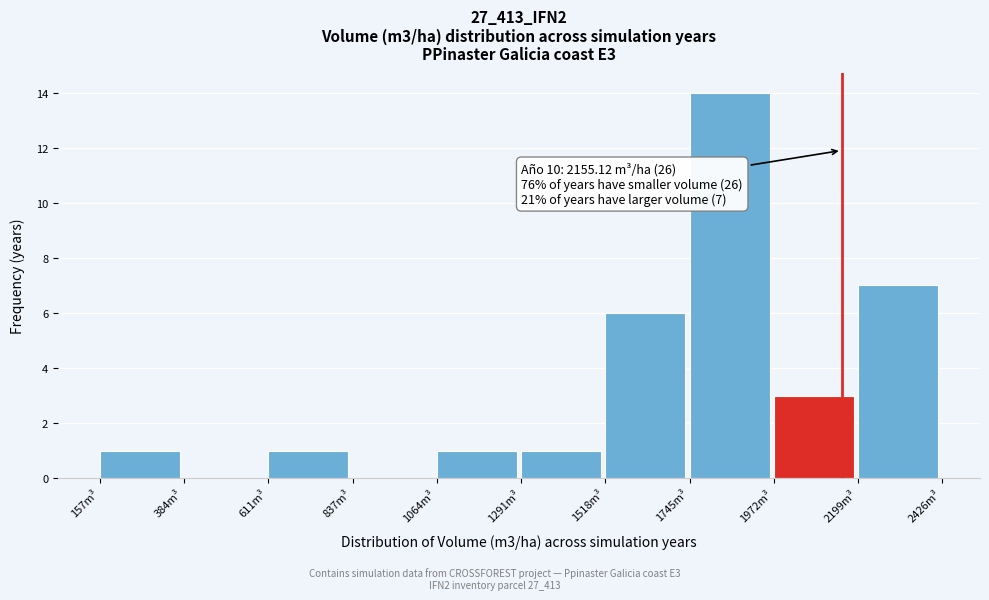

Over which range of the x-axis is the bar tallest?

1750 to 1950